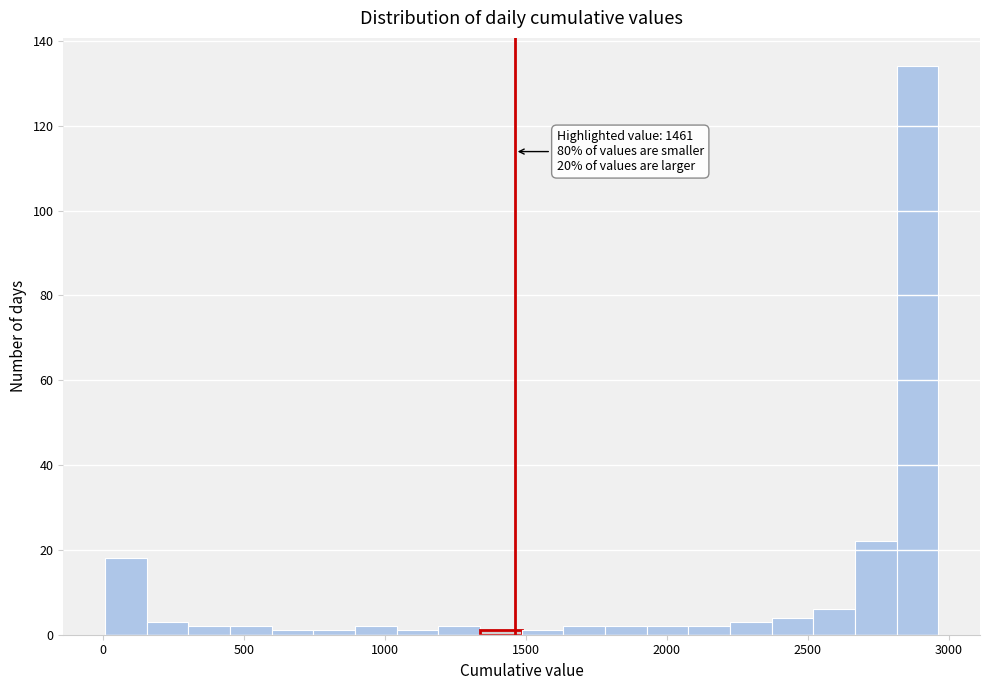

Around what value on the x-axis is the tallest bar? Give the approximate position of its centre, as read against the axis.

2900